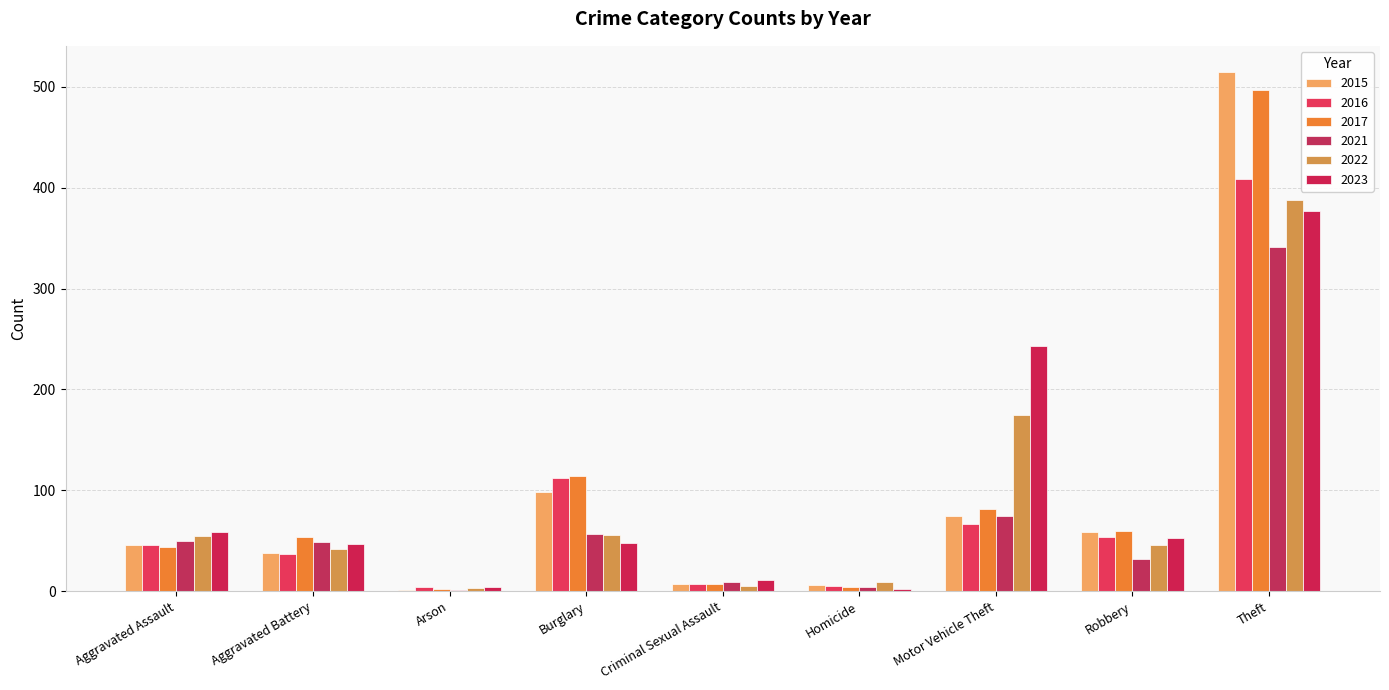

What is the sum of the 2015 values at Aggravated Assault and Robbery?

105